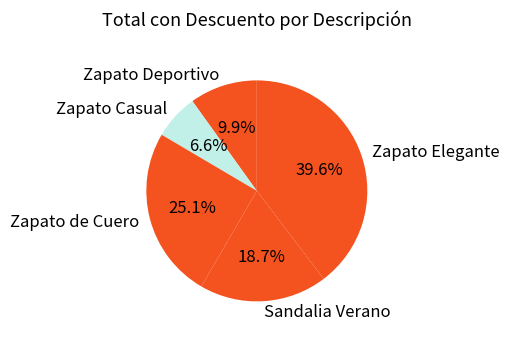

To the nearest percent, what percentage of the pie is Zapato Casual?

7%